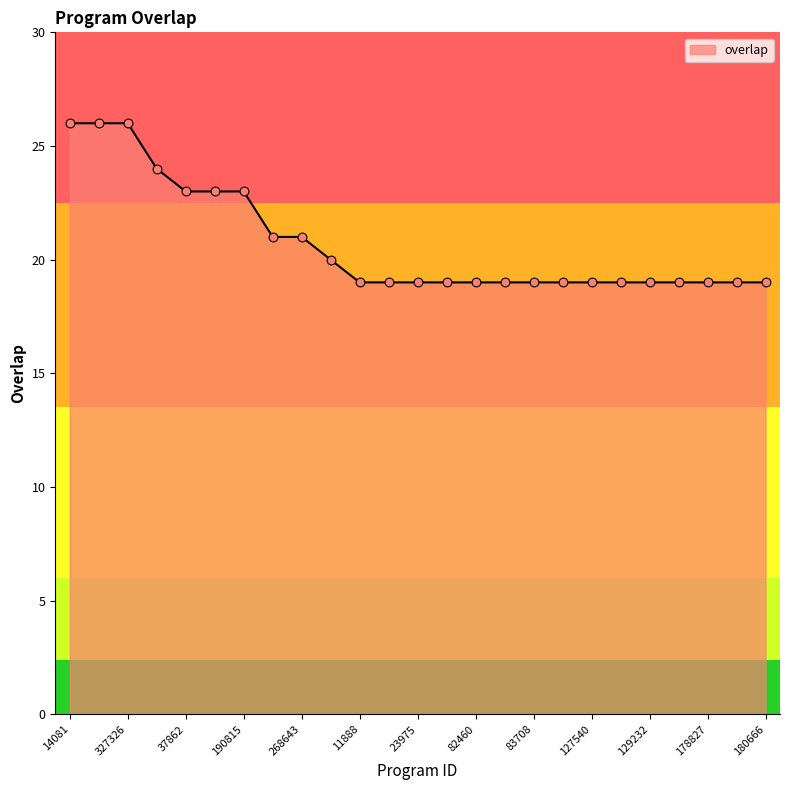

What is the difference between the maximum and minimum values?

7